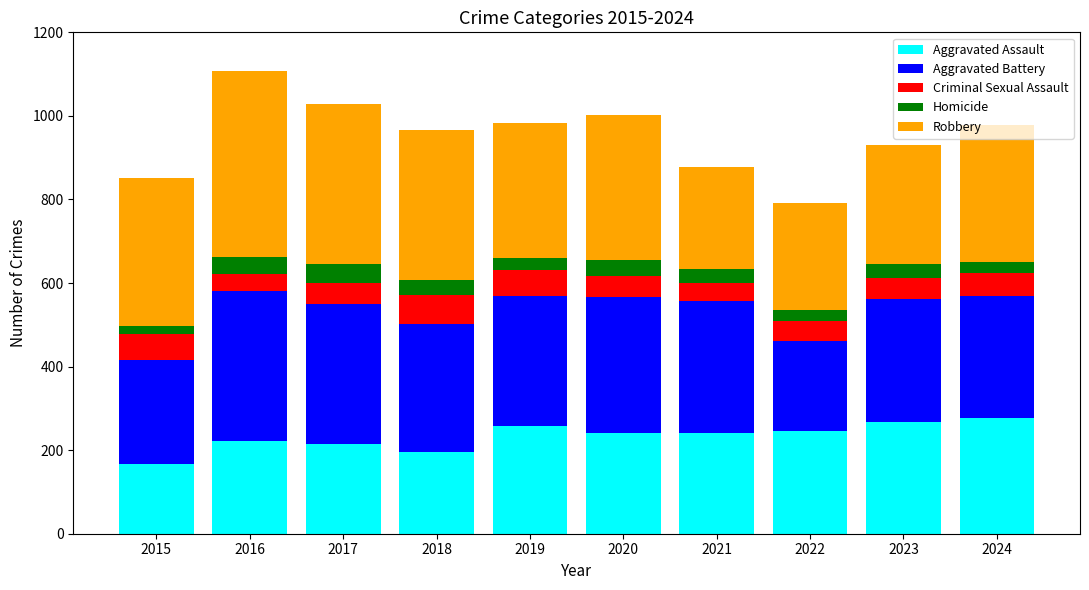

What is the difference between the maximum and second lowest values in the Aggravated Assault series?

81